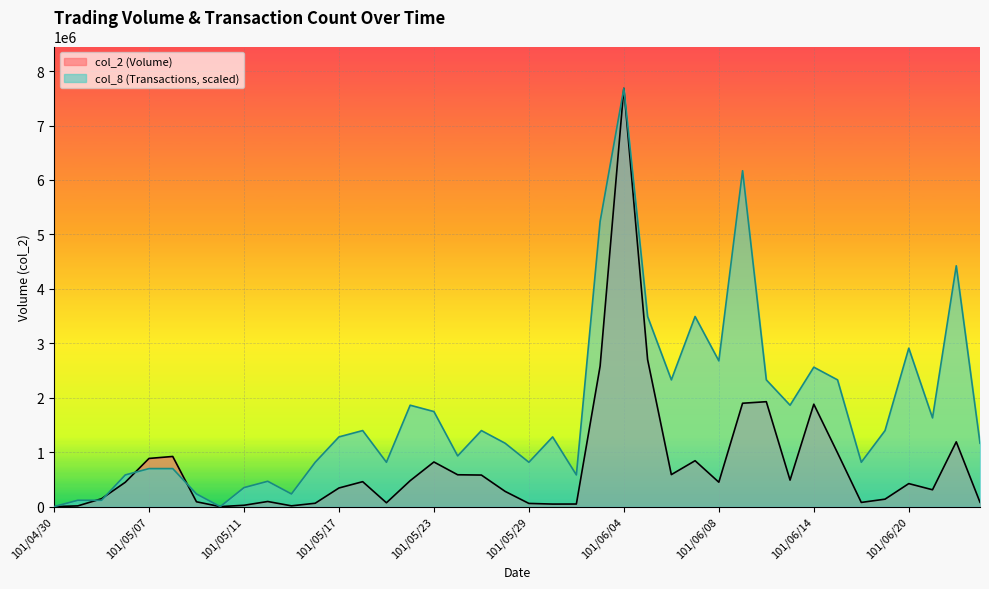

True or false: col_8 has a value of 2964708.9 at 101/05/22.

False